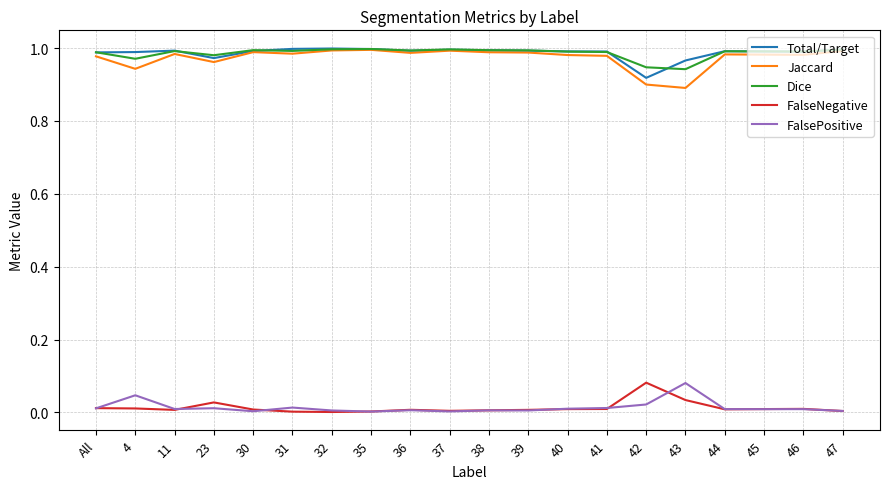

True or false: Jaccard and FalsePositive cross at least once.

False